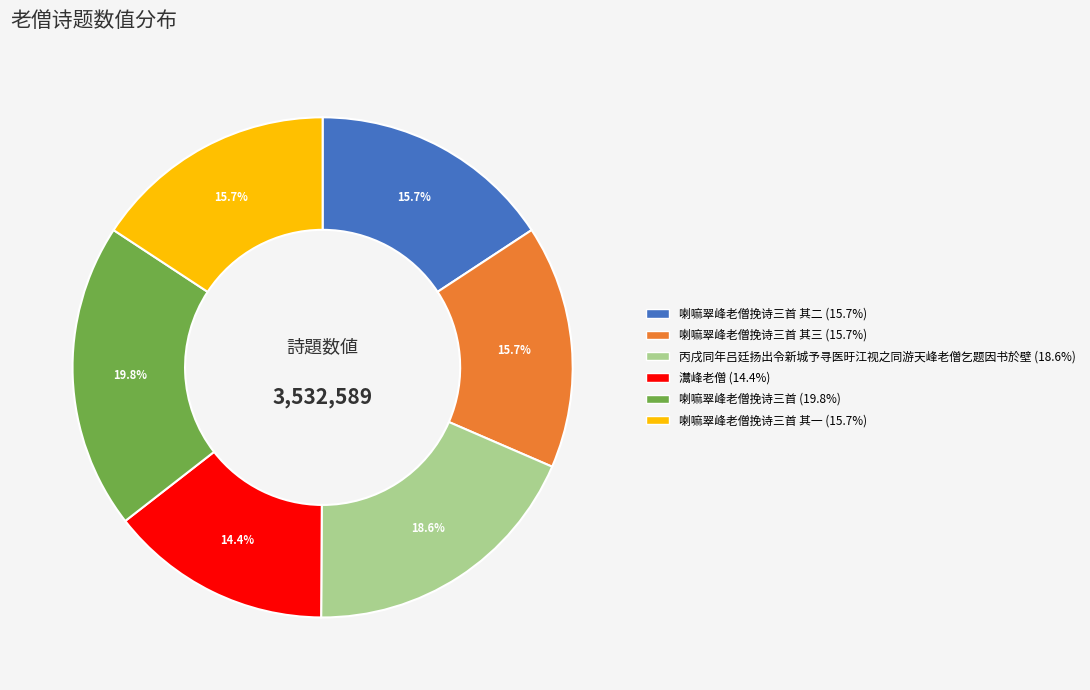

Is there a majority slice in this chart?

No